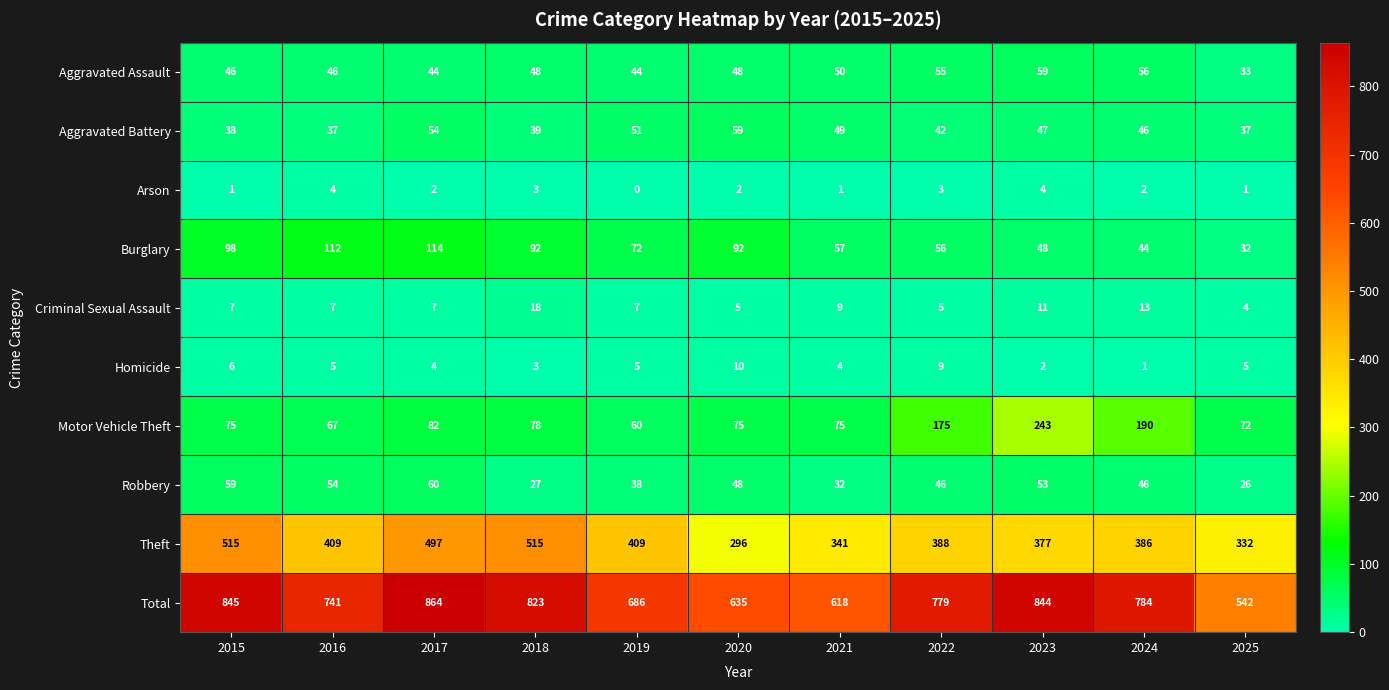

How many data points does each series have?

11